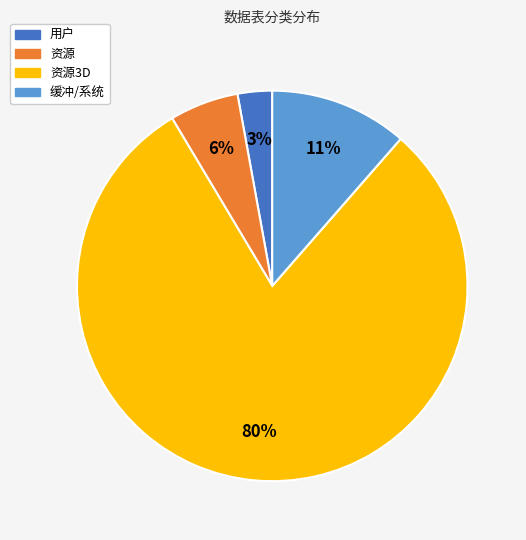

Is there any slice that represents more than half of the pie?

Yes